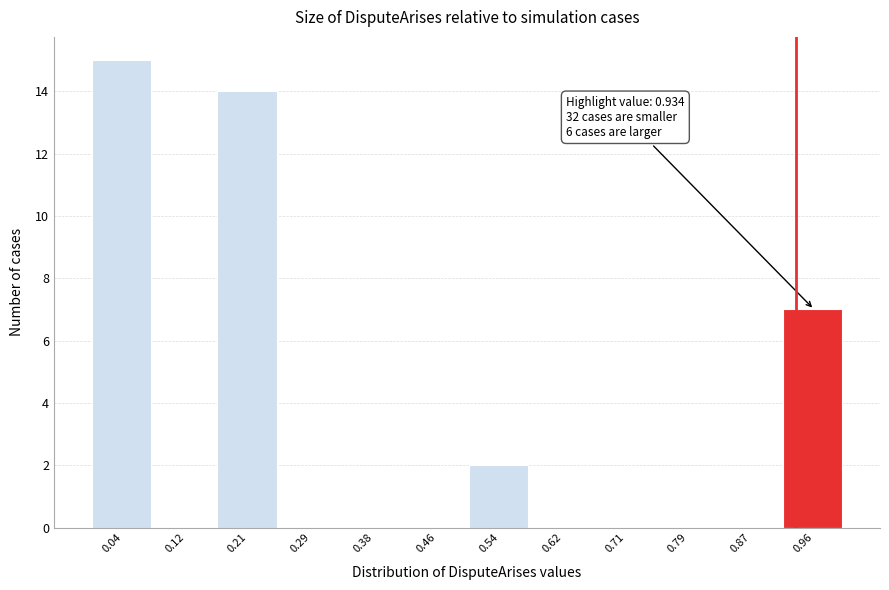

Over which range of the x-axis is the bar tallest?

0.00 to 0.08